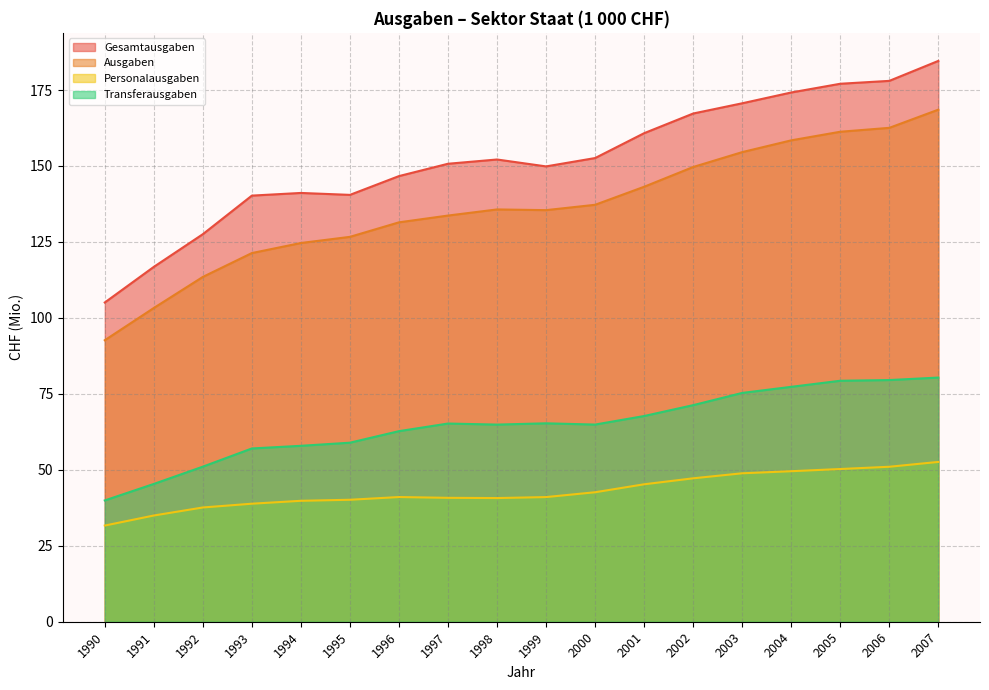

How many data points in Ausgaben are less than 135?

8